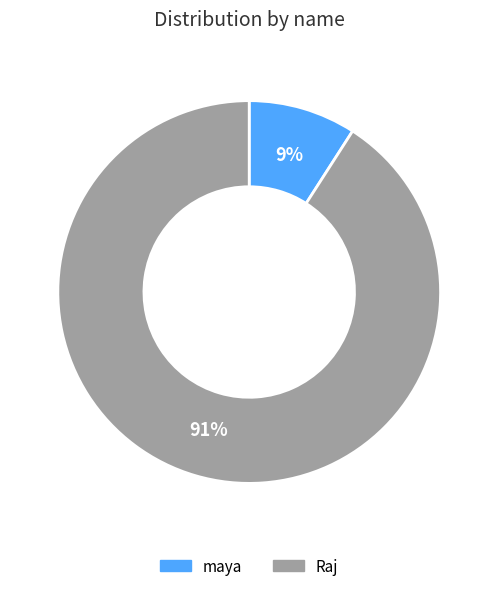

What percentage is the Raj slice, to the nearest percent?

91%